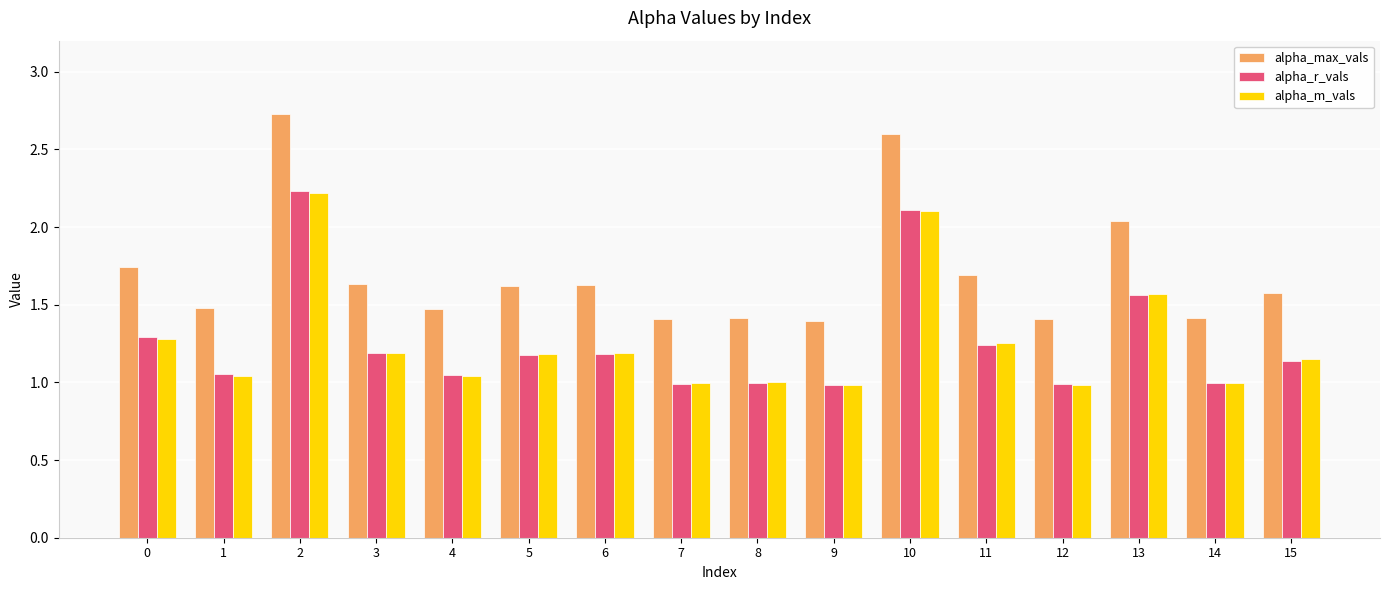

Which series has the widest spread of values?

alpha_max_vals